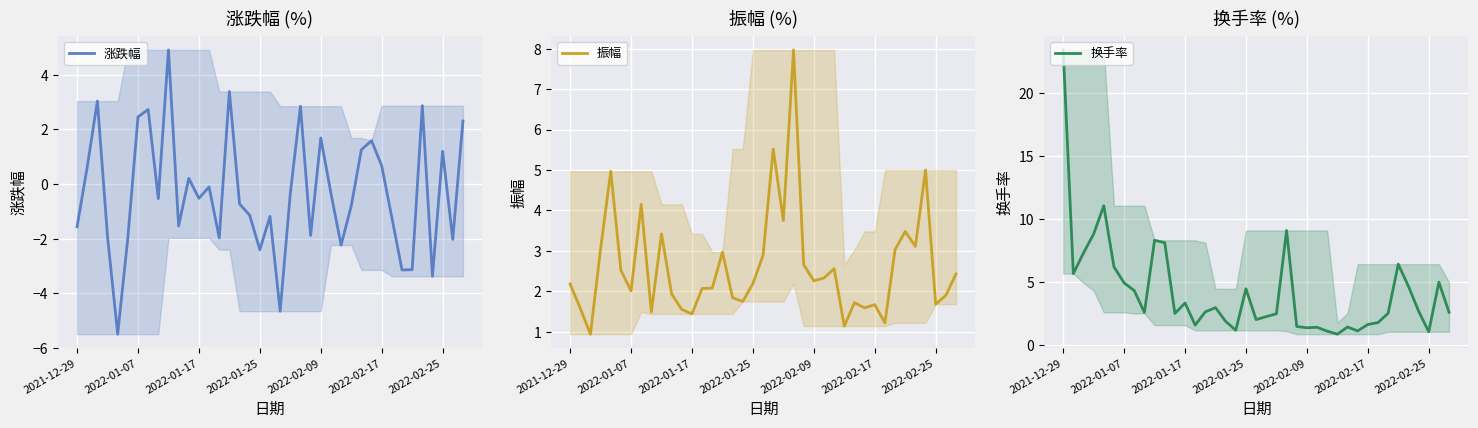

Rank the series at 38 from highest to lowest value.

换手率, 振幅, 涨跌幅